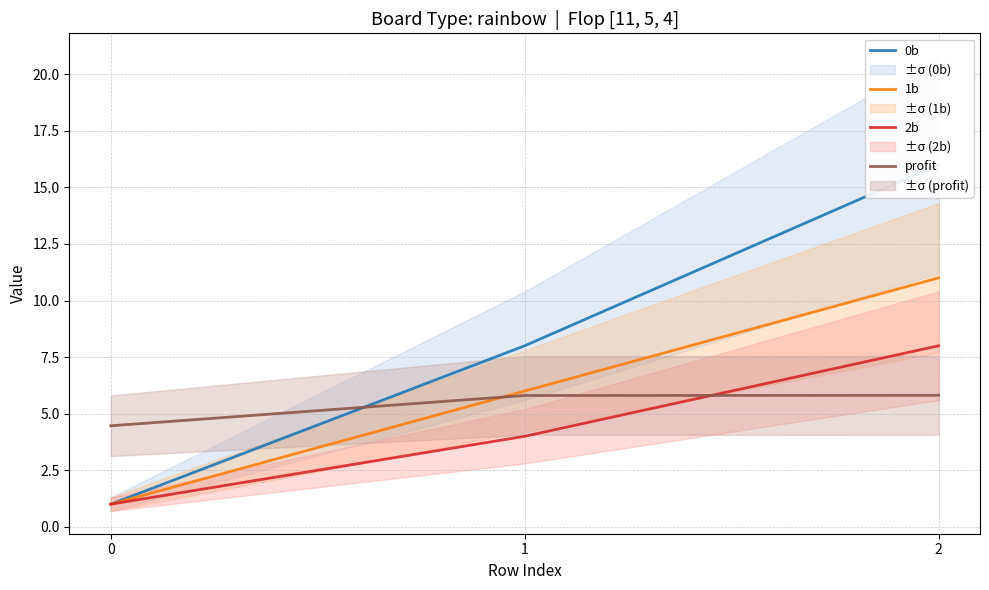

Rank the series by their average value, from lowest to highest.

2b, profit, 1b, 0b